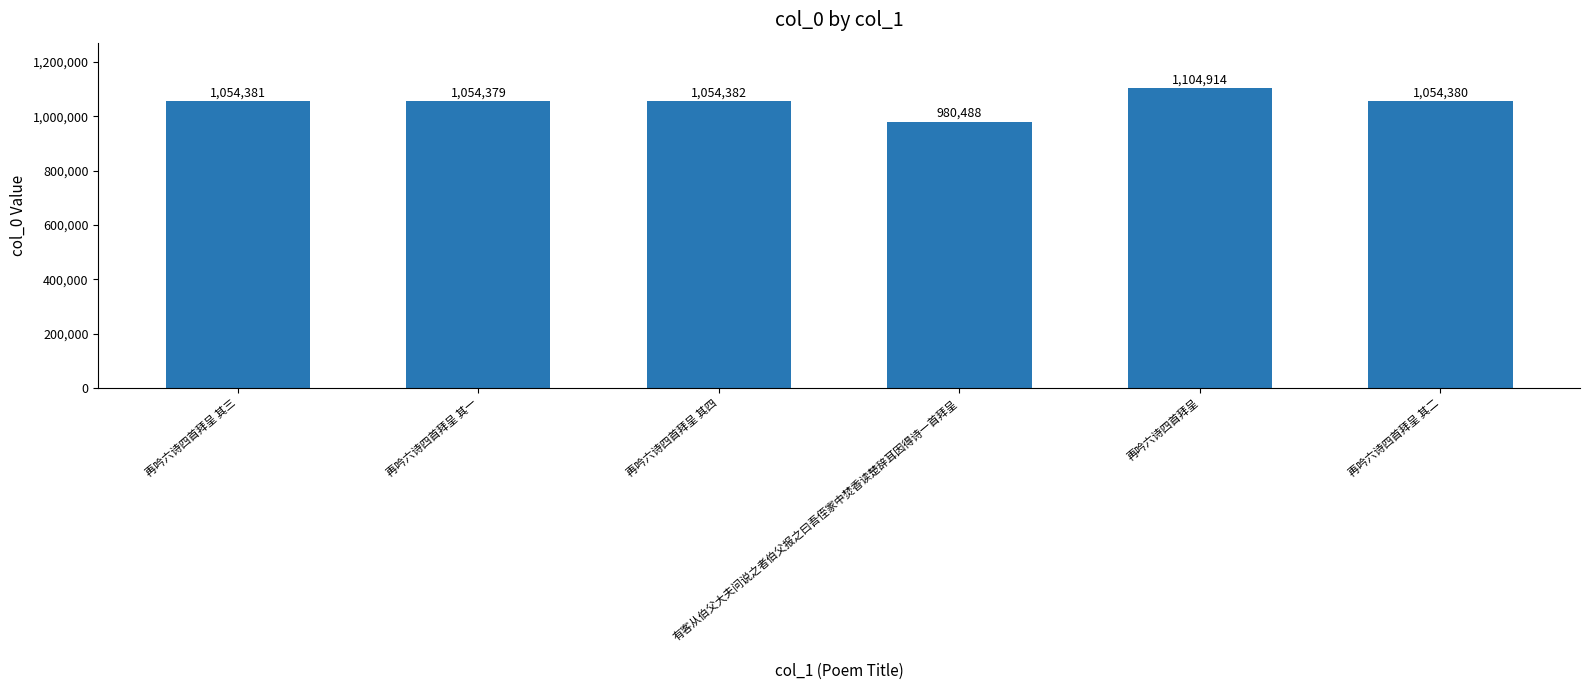

Reading right to left, what are all the values shown in this chart?

1054380	1104914	980488	1054382	1054379	1054381